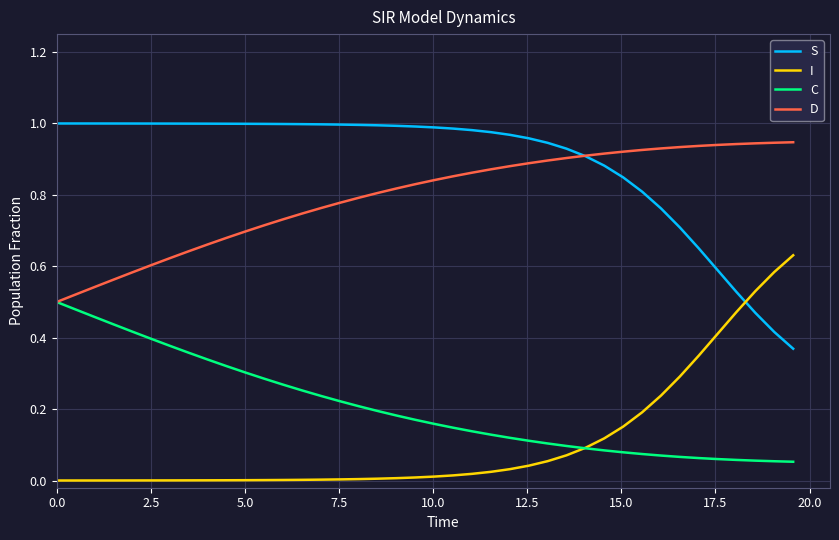

True or false: S and C intersect in this chart.

False